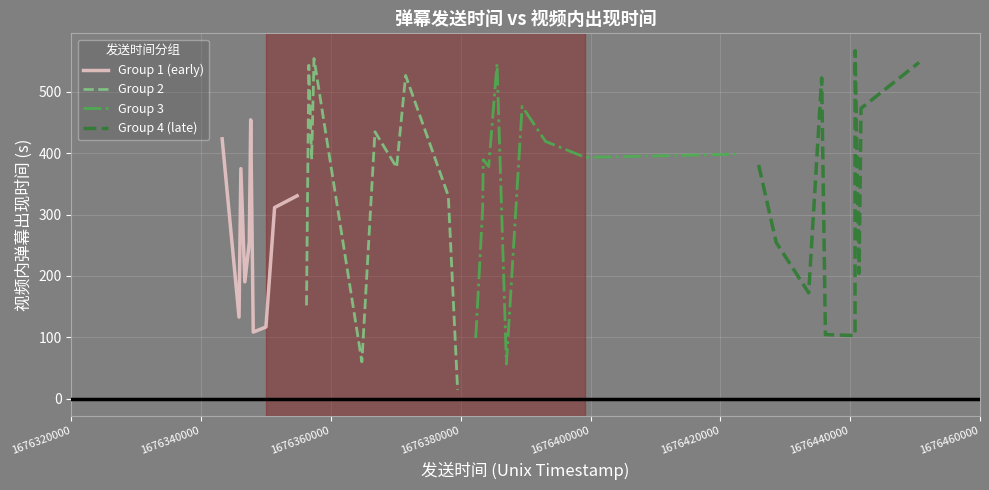

What is the maximum value for Group 2?

554.5